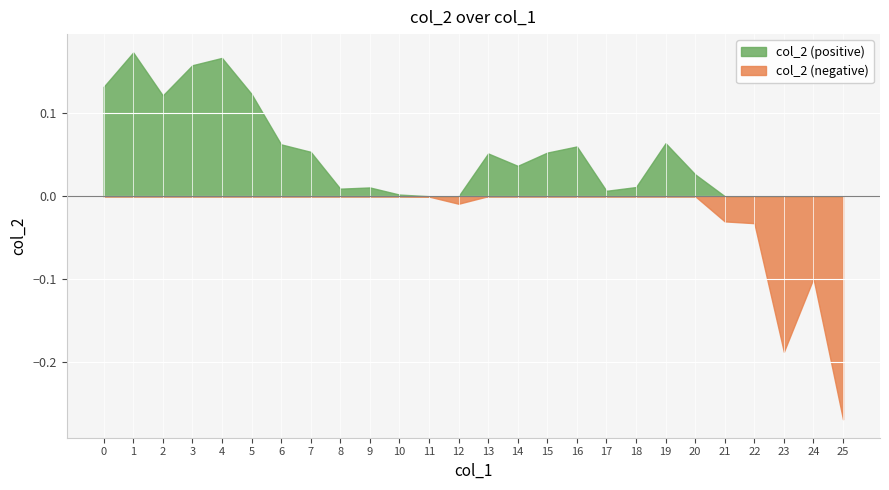

Which has a higher value, 20 or 14?

14